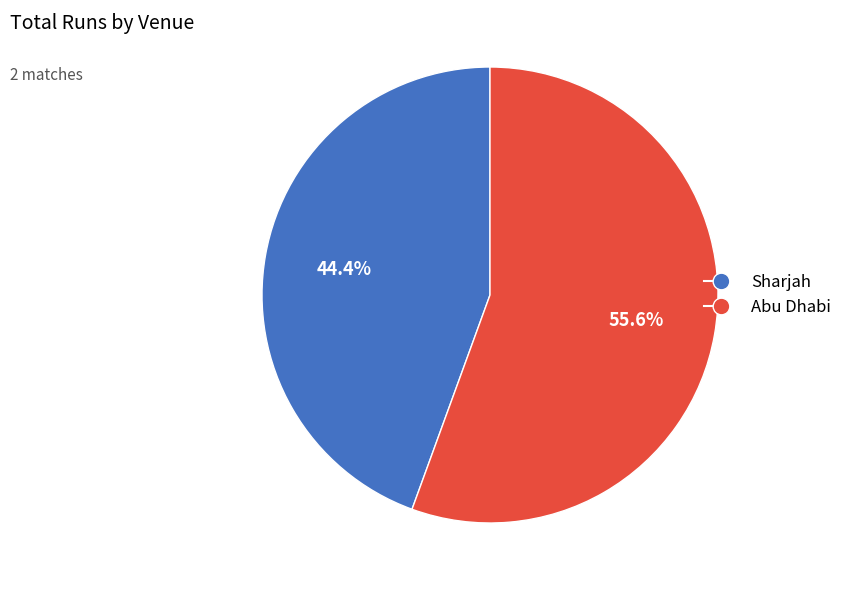

Between Sharjah and Abu Dhabi, which is larger?

Abu Dhabi